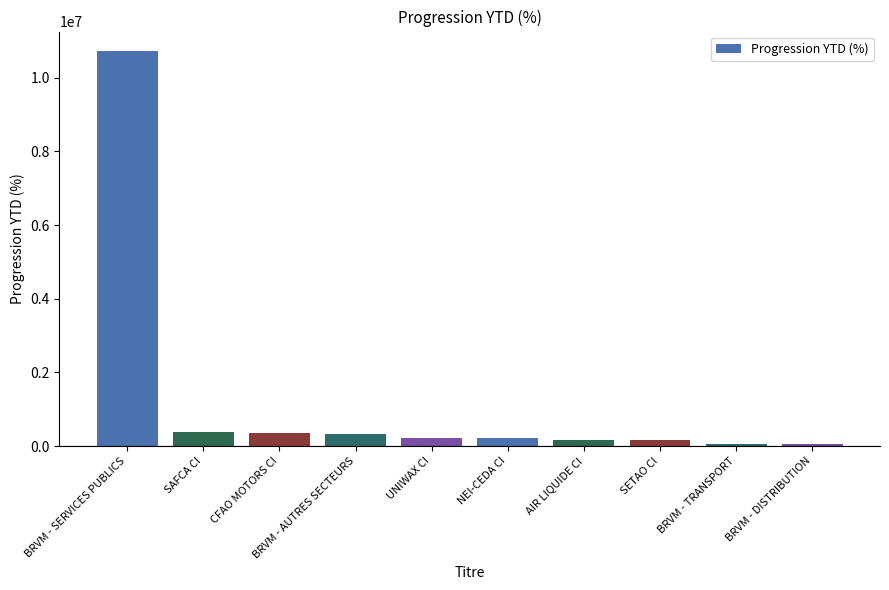

What is the label of the 10th bar from the right?

BRVM - SERVICES PUBLICS